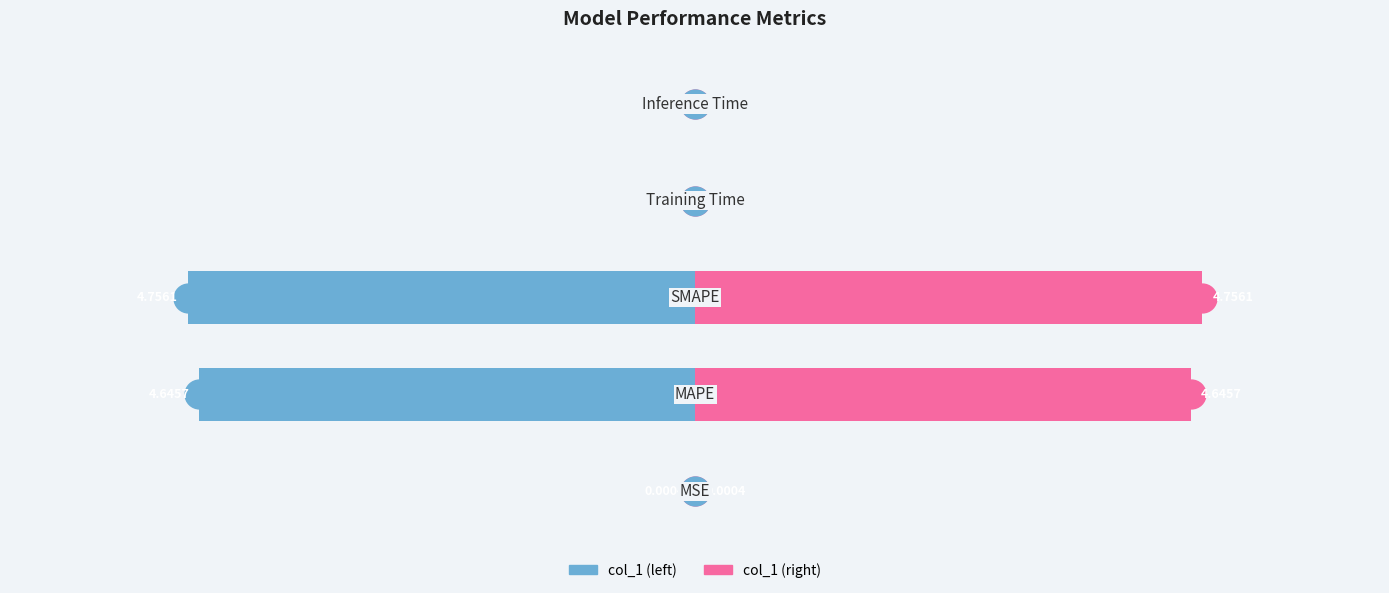

Which series has the largest total across all categories?

col_1 (right)